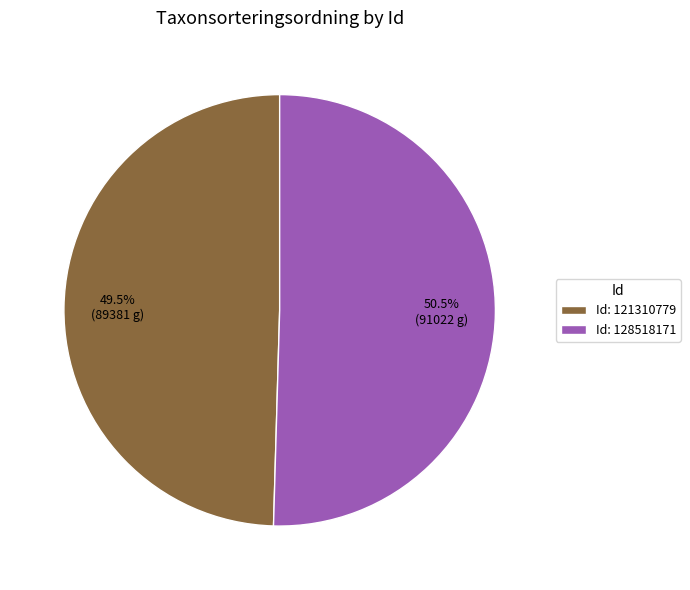

Which category has the biggest portion of the pie?

Id: 128518171